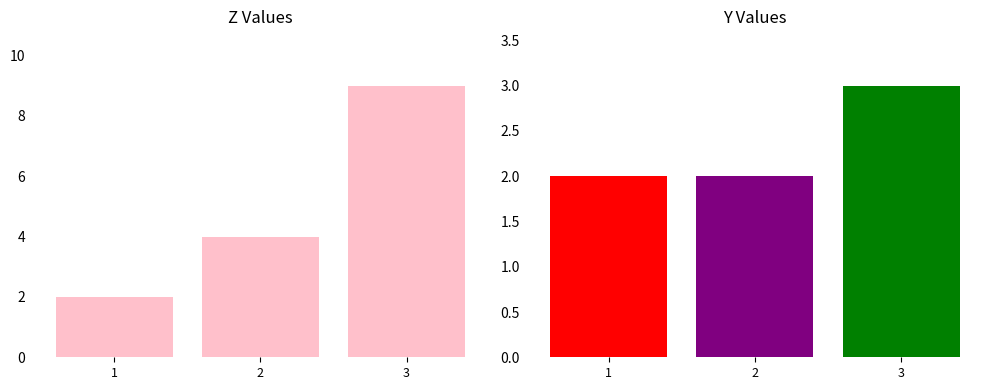

Rank the series by their average value, from highest to lowest.

z, y